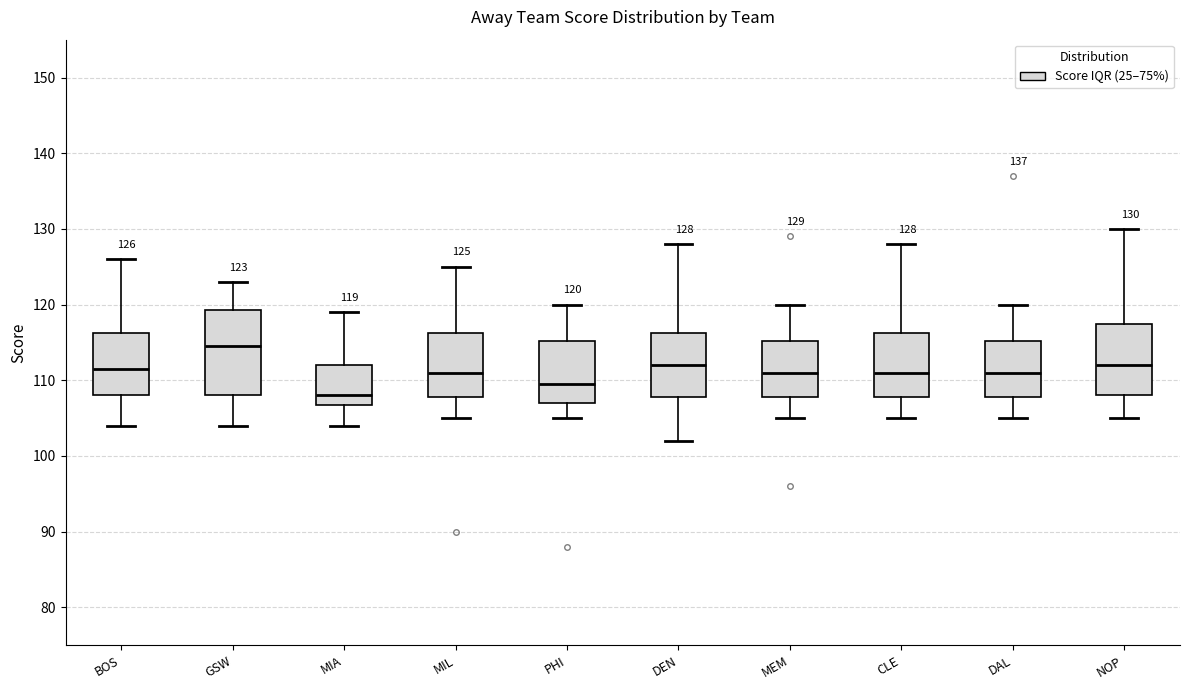

Which box is the tallest, from its lower edge to its upper edge?

GSW